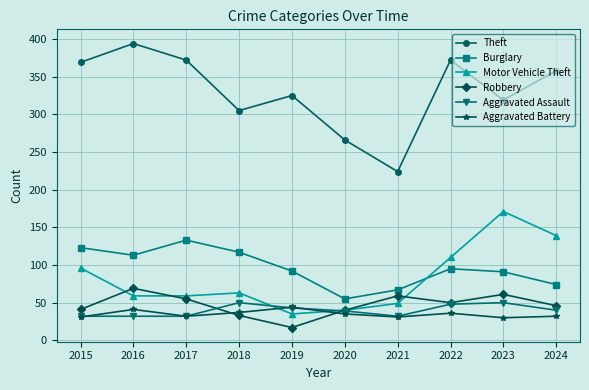

What is the sum of the Motor Vehicle Theft values at 2016 and 2021?

108